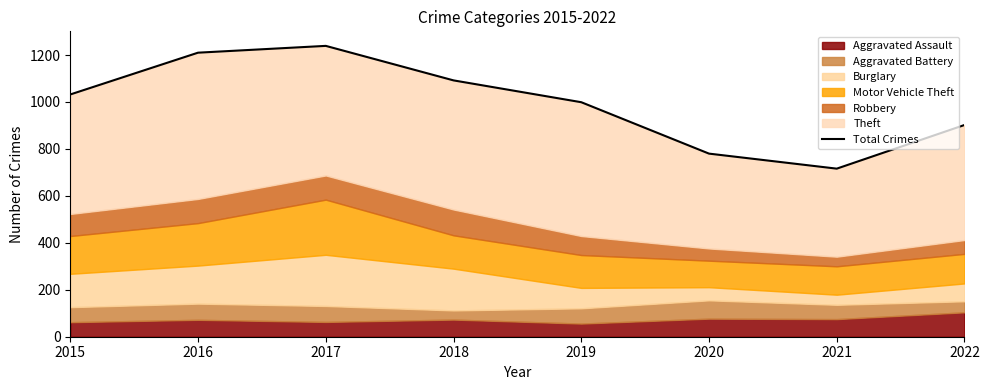

What is the sum of the values at 2017 and 2019?

2238